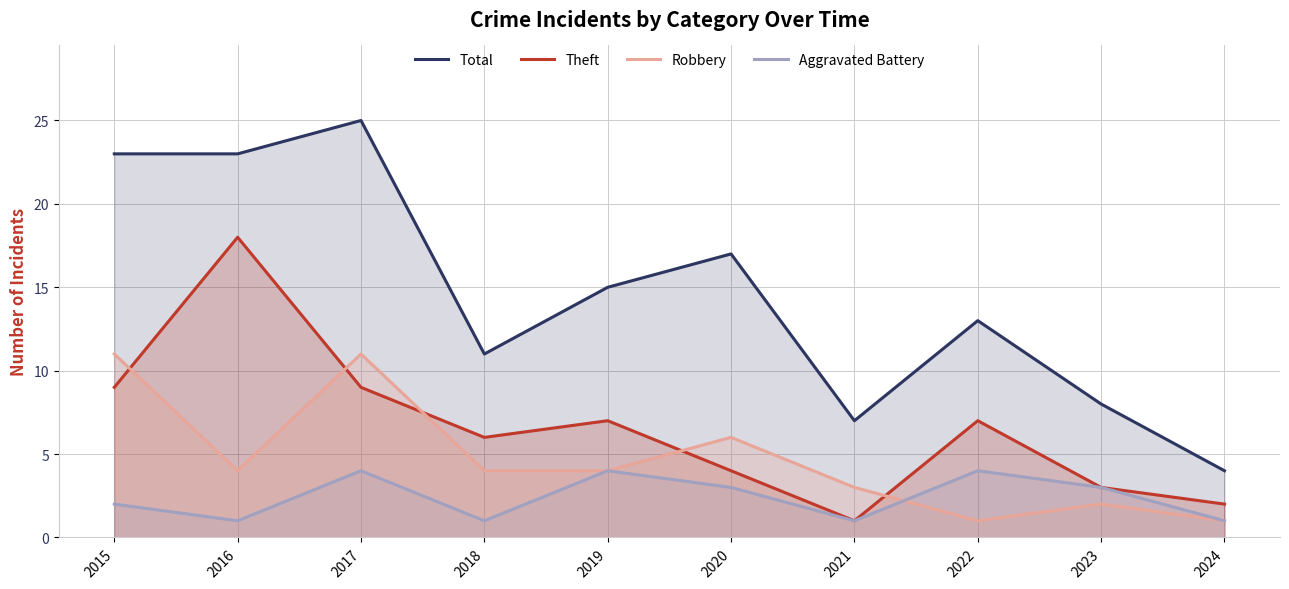

How many Aggravated Battery values are between 1 and 4?

10